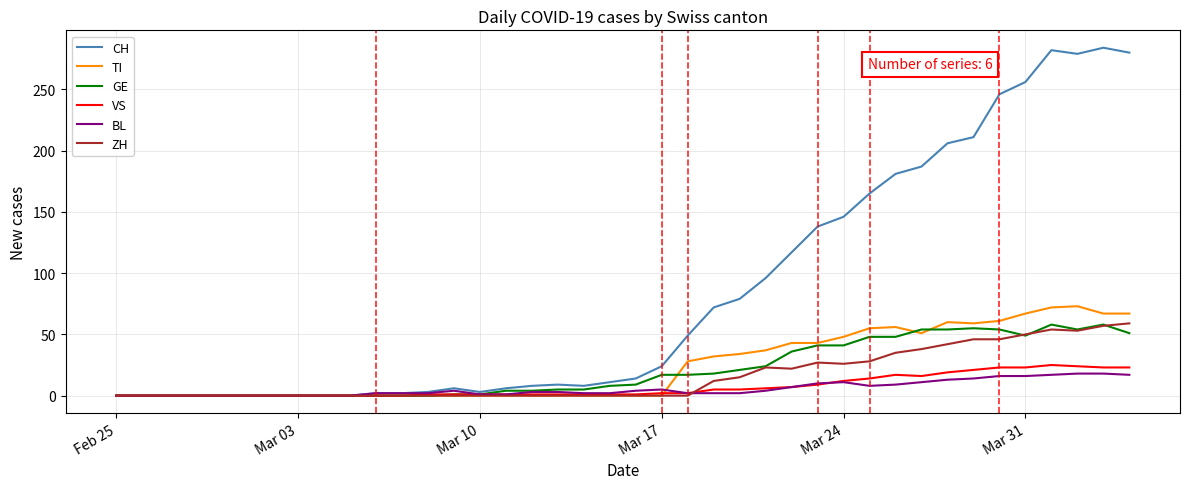

What is the difference between the second highest and second lowest values in the BL series?

18